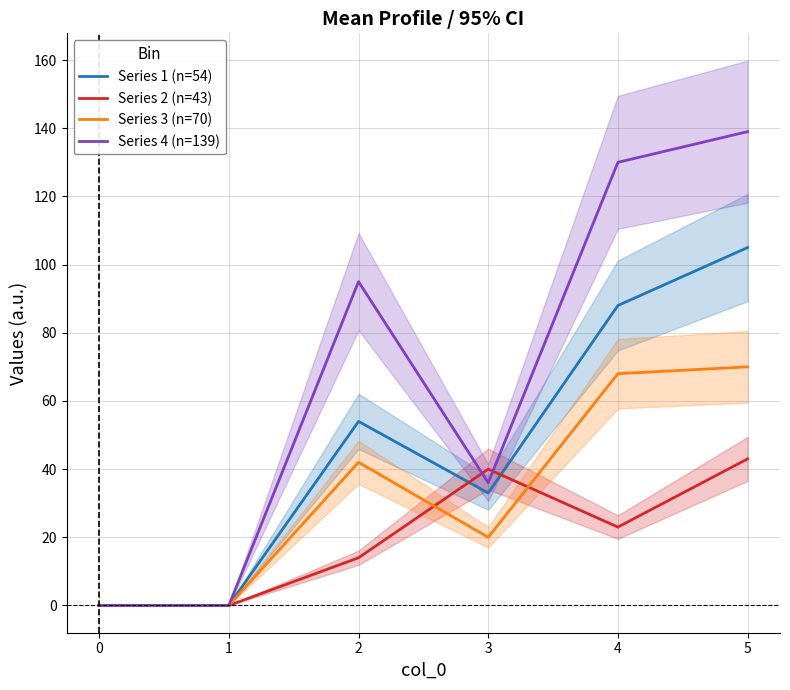

How many times do Series 1 (n=54) and Series 2 (n=43) cross each other?

2